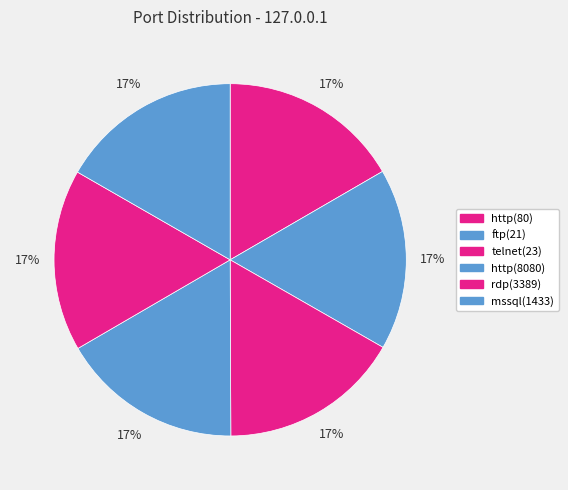

How many segments does this pie chart have?

6